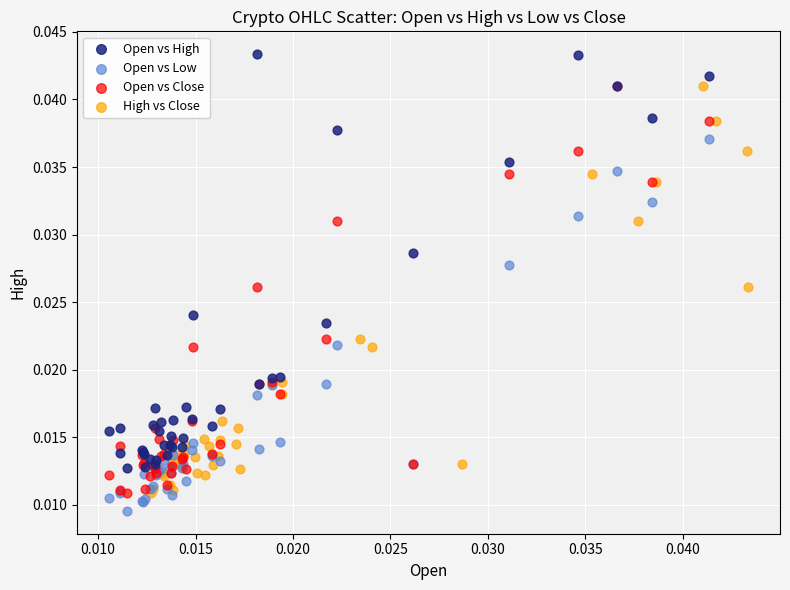

What are all the series names shown in the legend?

Open vs High, Open vs Low, Open vs Close, High vs Close